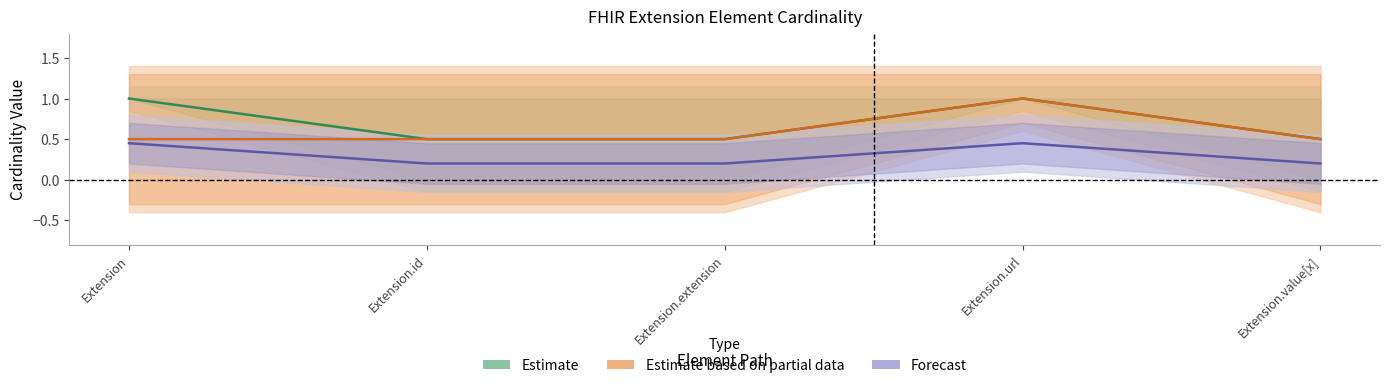

Is this an area chart (filled region under the line)?

No